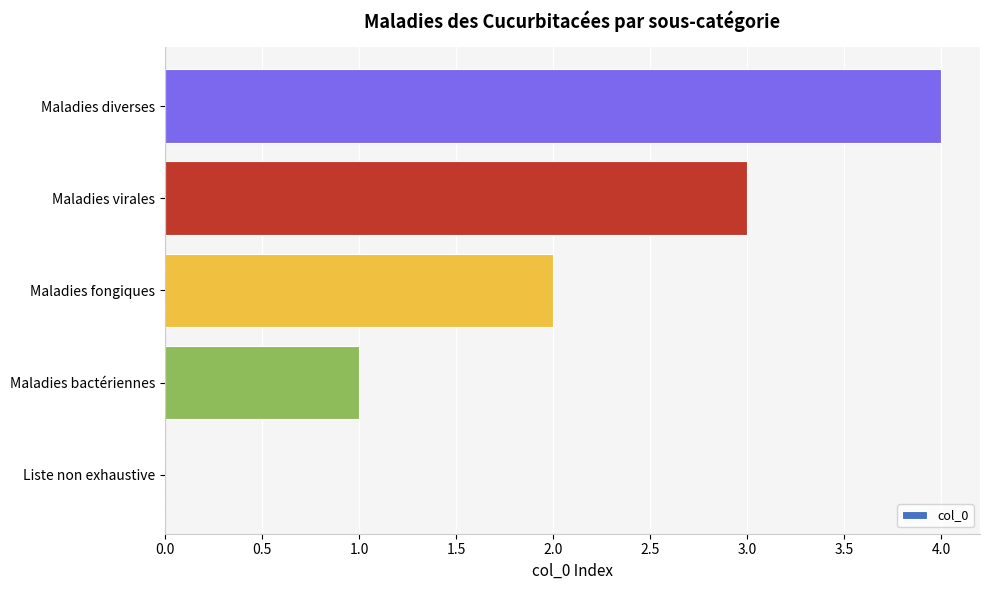

What is the sum of all values?

10